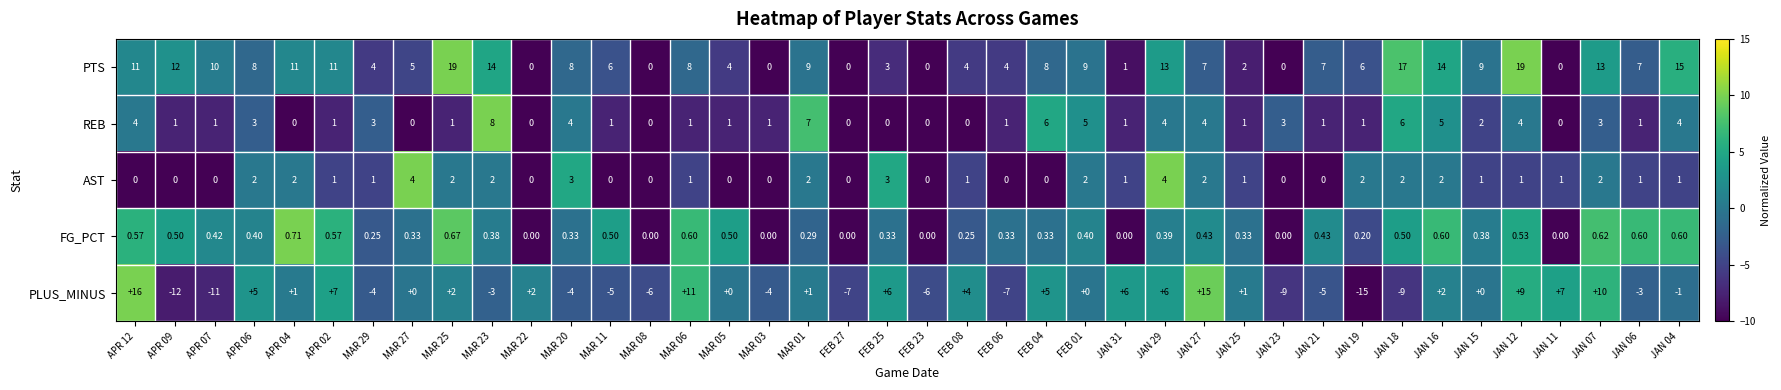

Rank the series at APR 06 from lowest to highest value.

FG_PCT, AST, REB, PLUS_MINUS, PTS